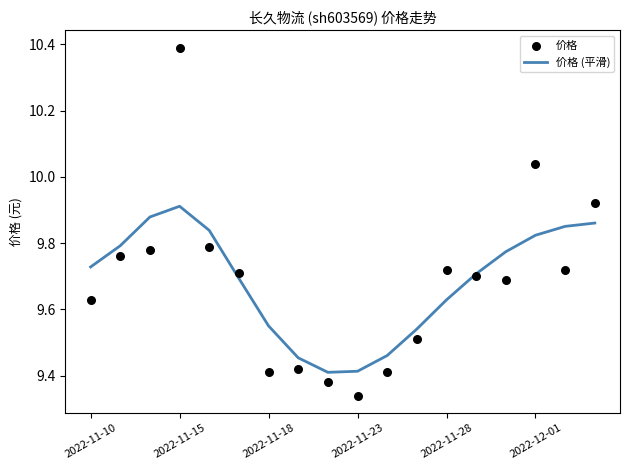

What are all the series names shown in the legend?

价格 (平滑), 价格